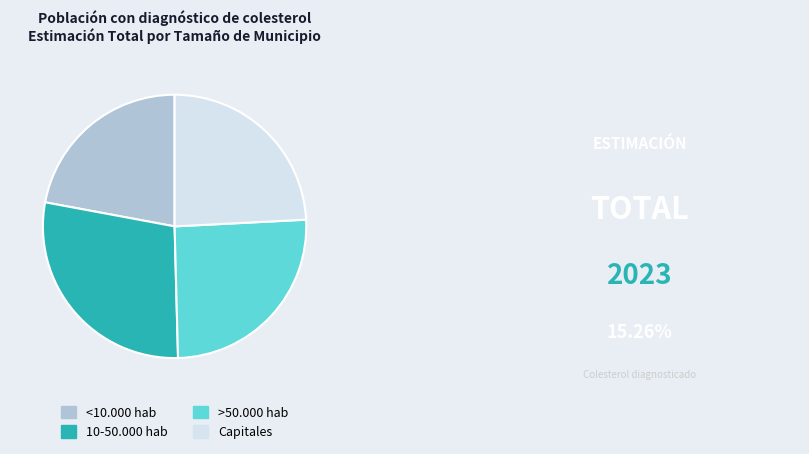

Which has a higher value, Capitales or <10.000 hab?

Capitales